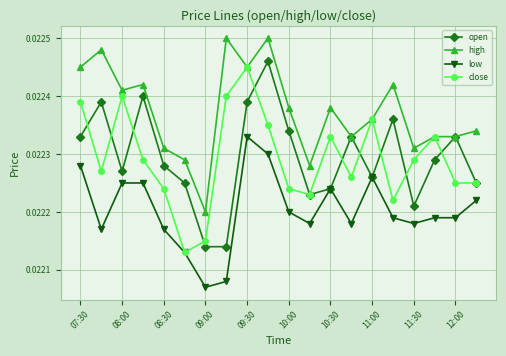

How many lines are shown in the chart?

4